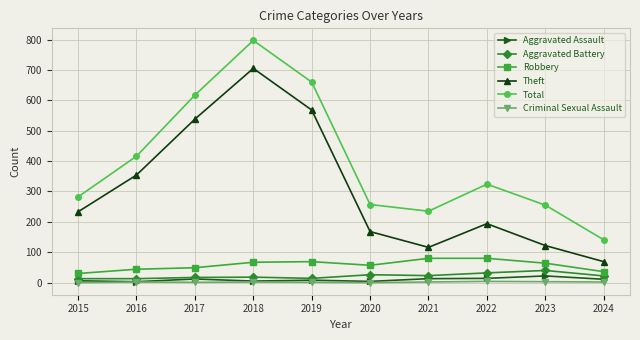

What is the difference between the maximum and second lowest values in the Total series?

562